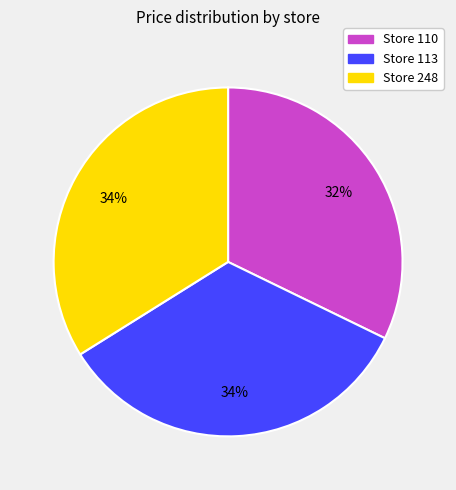

How many slices are in this pie chart?

3